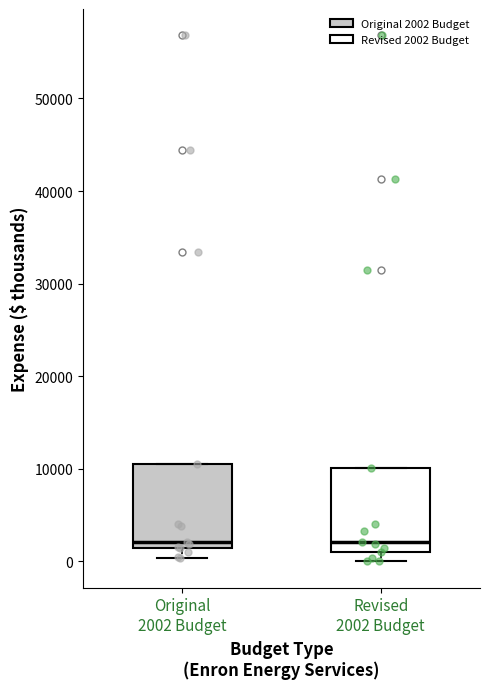

Reading left to right, transcribe this box plot: for each box, give where its median line is, the range the box spans, and where its two whiskers end, as read against the y-axis. The values are not printed on the chart, so give them approximately, as read against the axis.

Original 2002 Budget: median 2000, box 1000 to 10000, whiskers 0 to 10000
Revised 2002 Budget: median 2000, box 1000 to 10000, whiskers 0 to 10000